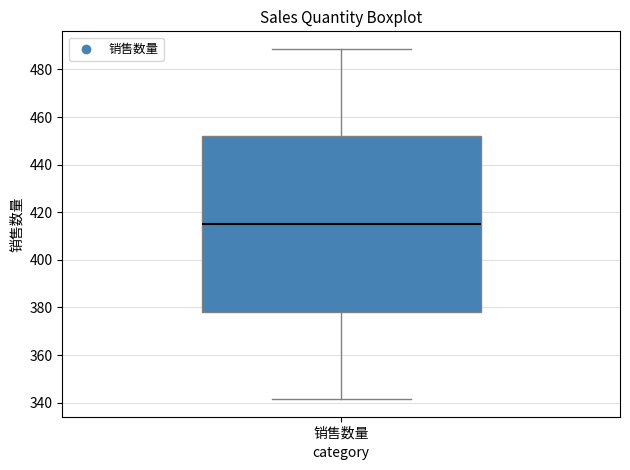

Read this box plot against the y-axis: the position of the median line, the range covered by the box, and the ends of both whiskers. The values are not printed on the chart, so give them approximately, as read against the axis.

median 416, box 378 to 452, whiskers 342 to 488